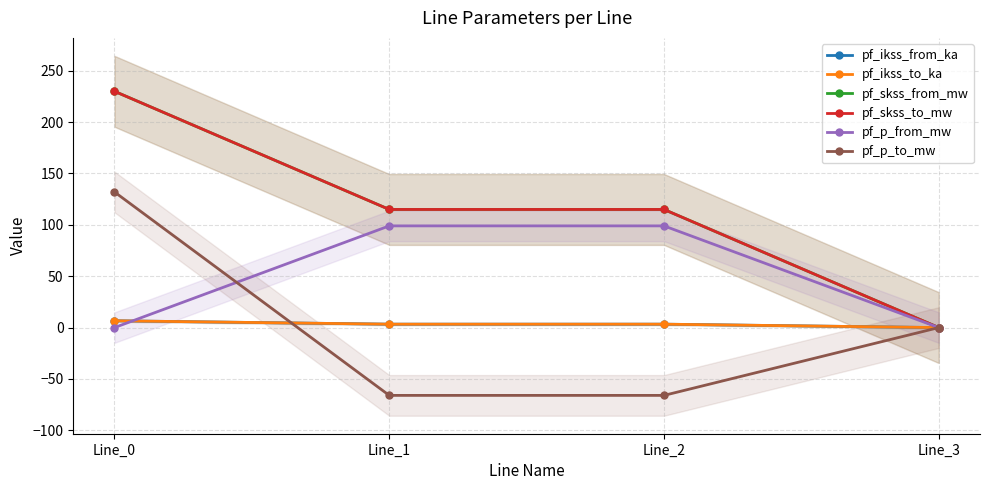

What value does the pf_p_to_mw series have at Line_1?

-66.0